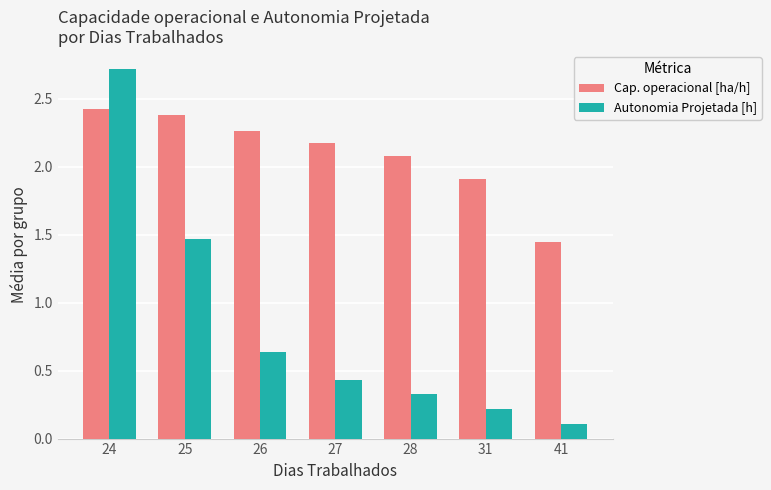

What is the difference between the second highest and second lowest values in the Cap. operacional [ha/h] series?

0.5